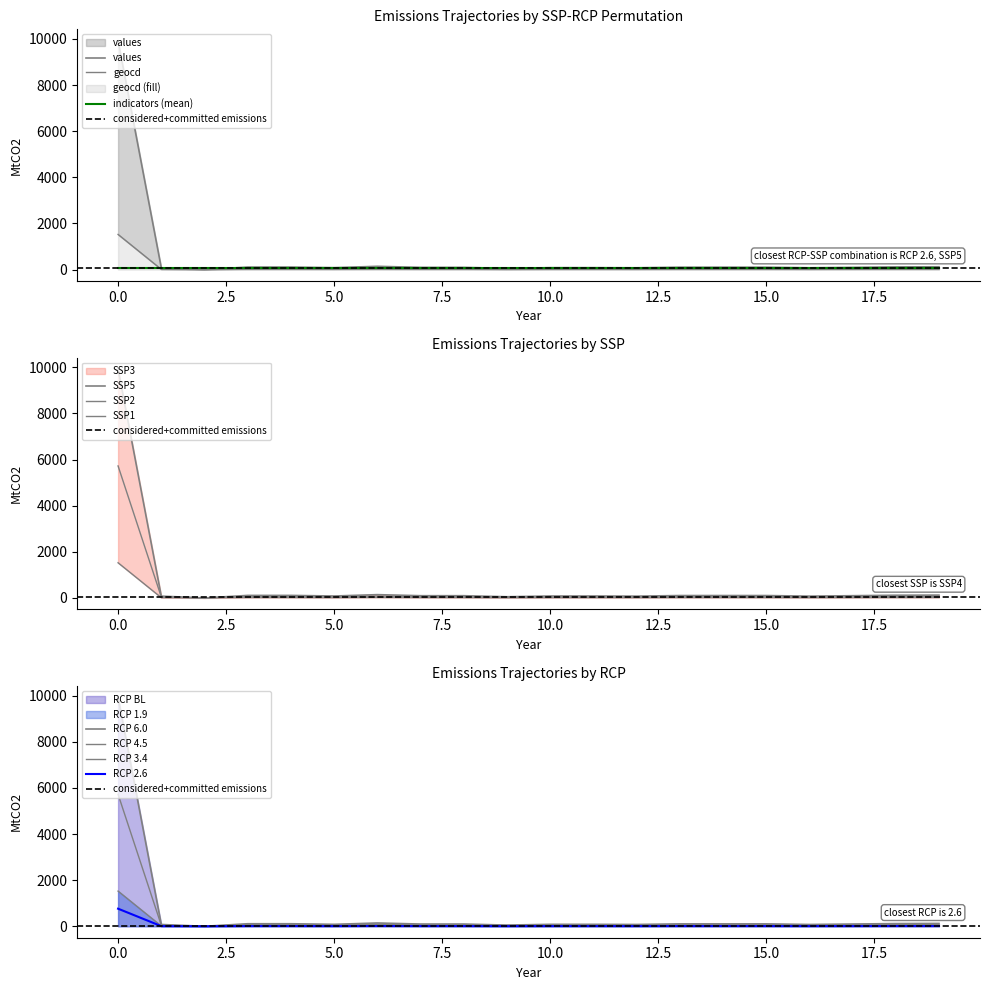

What is the value of the geocd point at the 4th from the left?

17